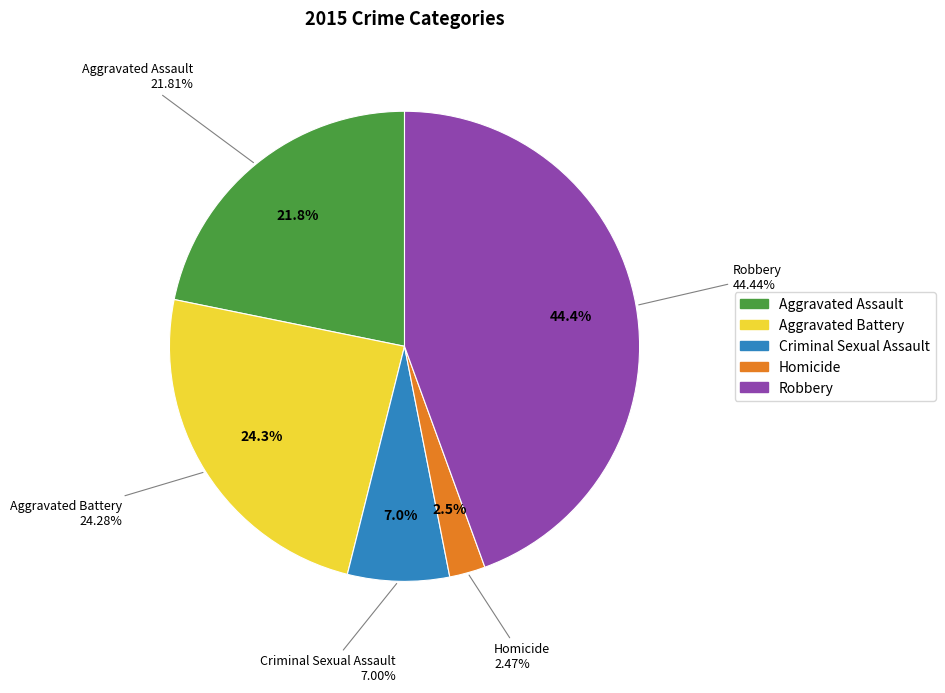

Which slice is the largest?

Robbery